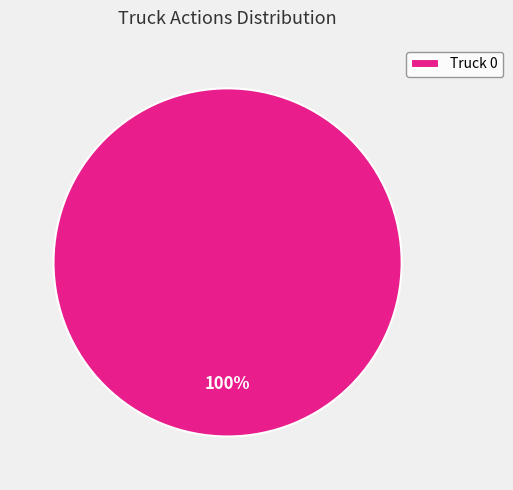

The Truck 0 slice represents 100% of the pie. True or false?

True